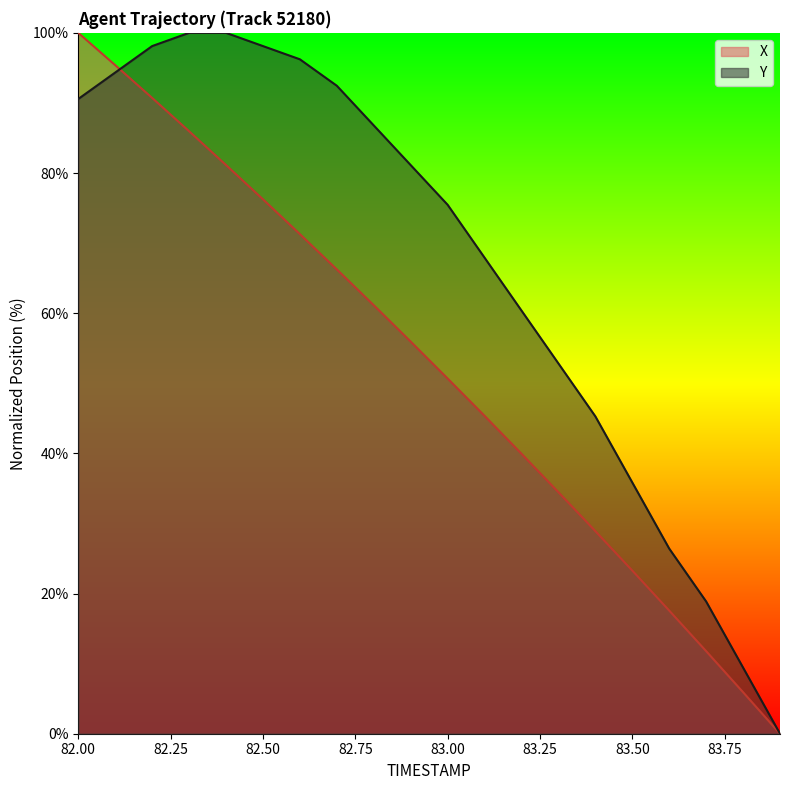

What is the sum of the X values at 82.6 and 82.7?

137.5